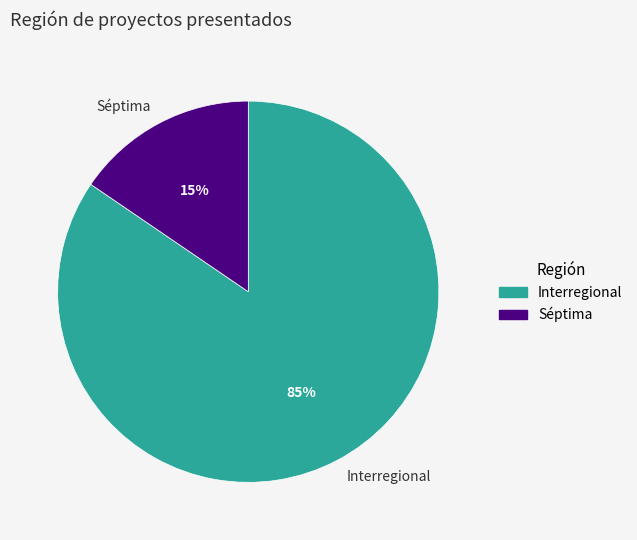

Count the number of slices in the pie.

2